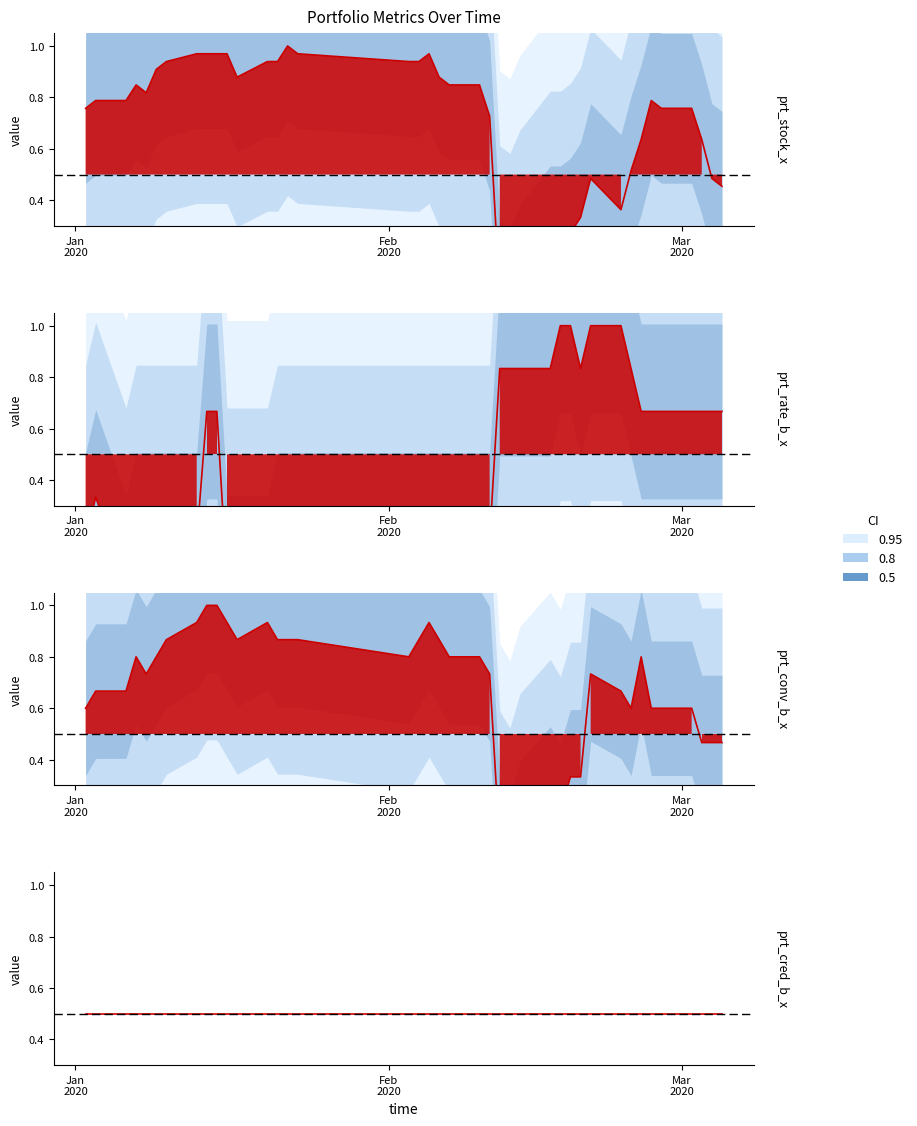

True or false: prt_stock_x has a value of 0.9 at 2020-01-09.

True